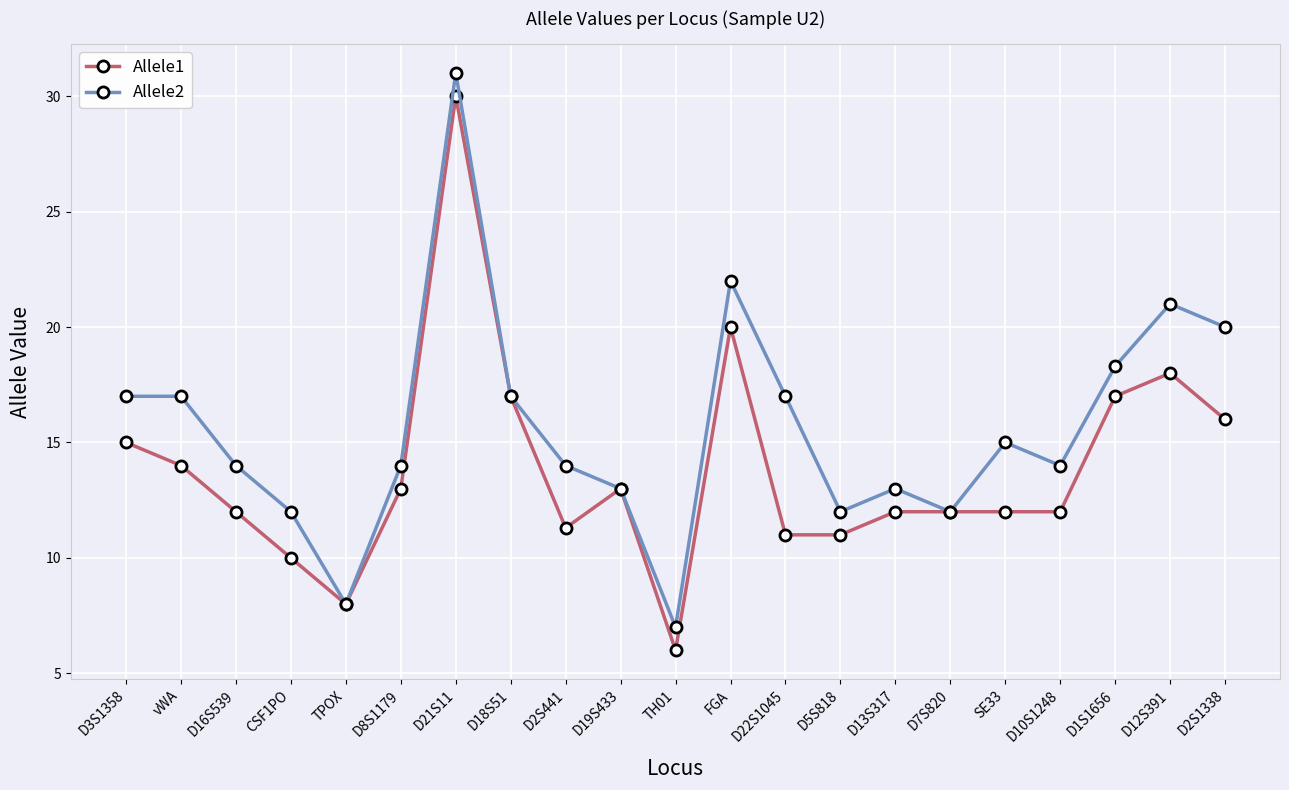

Reading left to right, what are all the values shown in this chart?

Allele1: D3S1358=15.0	vWA=14.0	D16S539=12.0	CSF1PO=10.0	TPOX=8.0	D8S1179=13.0	D21S11=30.0	D18S51=17.0	D2S441=11.3	D19S433=13.0	TH01=6.0	FGA=20.0	D22S1045=11.0	D5S818=11.0	D13S317=12.0	D7S820=12.0	SE33=12.0	D10S1248=12.0	D1S1656=17.0	D12S391=18.0	D2S1338=16.0
Allele2: D3S1358=17.0	vWA=17.0	D16S539=14.0	CSF1PO=12.0	TPOX=8.0	D8S1179=14.0	D21S11=31.0	D18S51=17.0	D2S441=14.0	D19S433=13.0	TH01=7.0	FGA=22.0	D22S1045=17.0	D5S818=12.0	D13S317=13.0	D7S820=12.0	SE33=15.0	D10S1248=14.0	D1S1656=18.3	D12S391=21.0	D2S1338=20.0